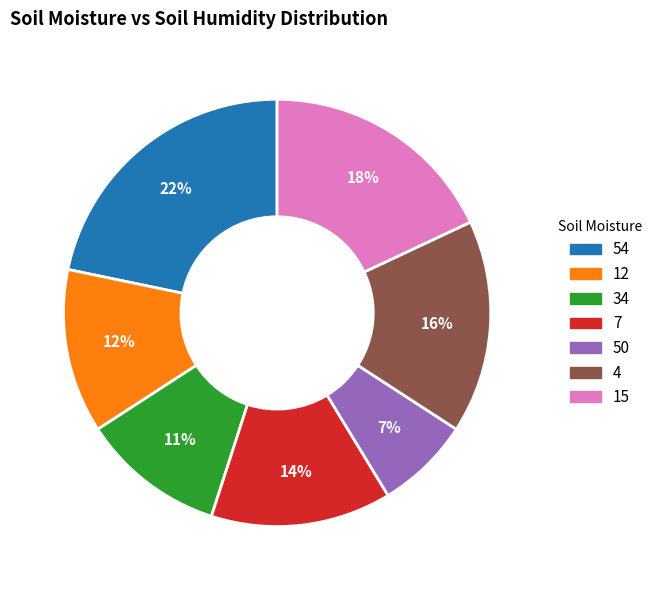

The 4 slice represents 16% of the pie. True or false?

True